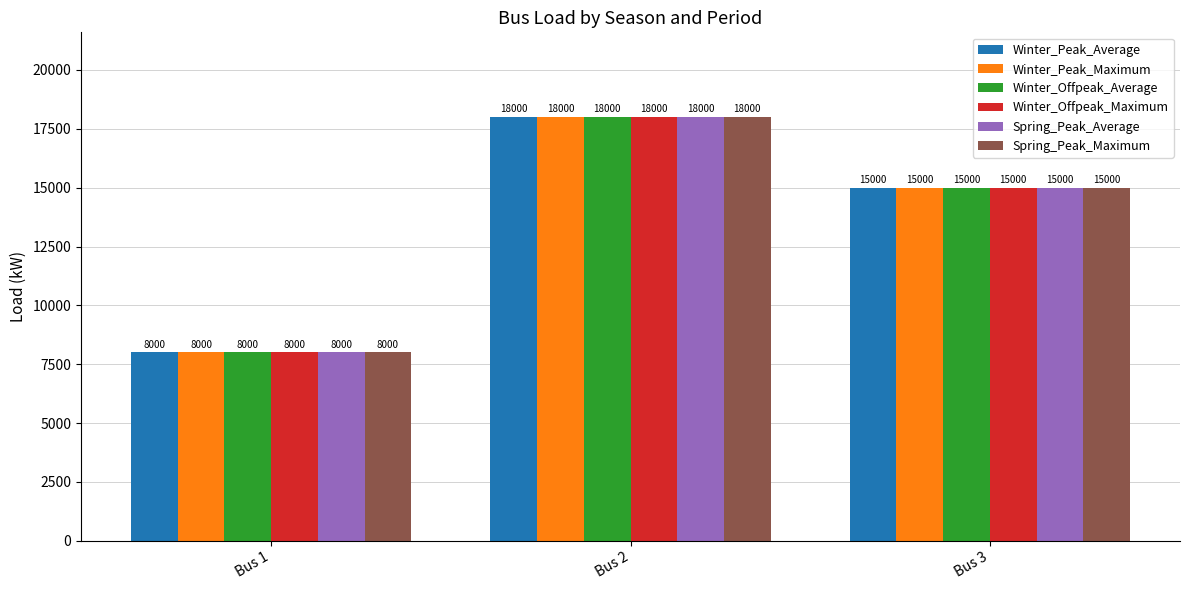

Count the number of data series in this chart.

6